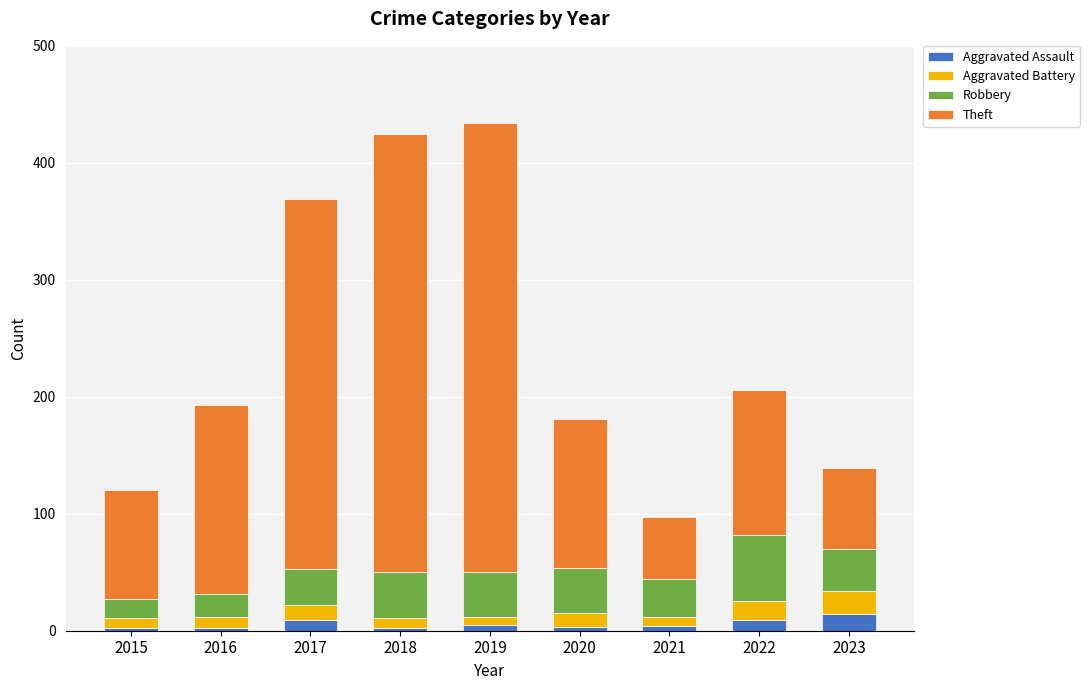

What is the difference between the maximum and second lowest values in the Aggravated Assault series?

12